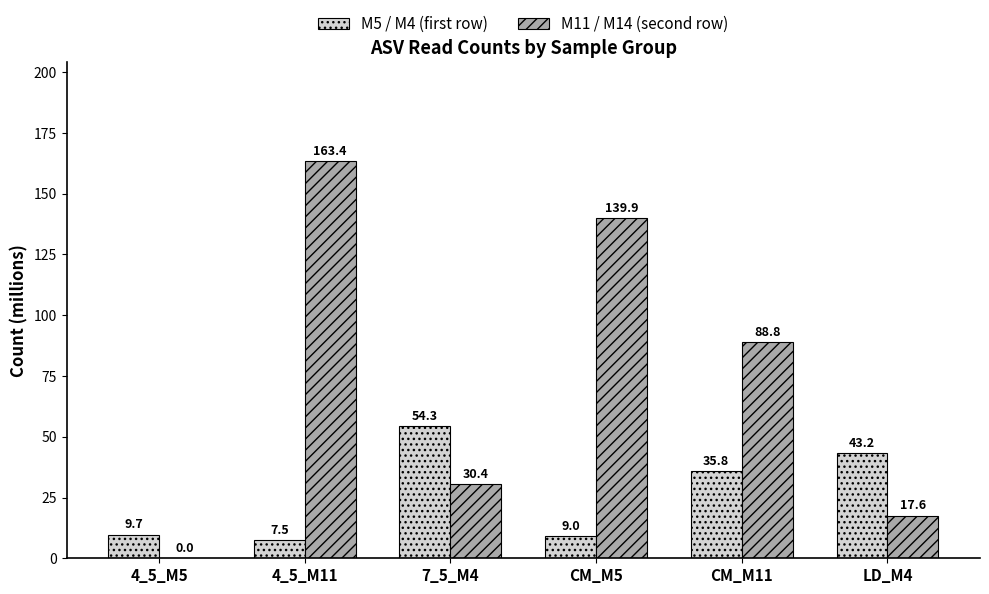

Read the M5 / M4 (first row) value at 4_5_M5.

9.7